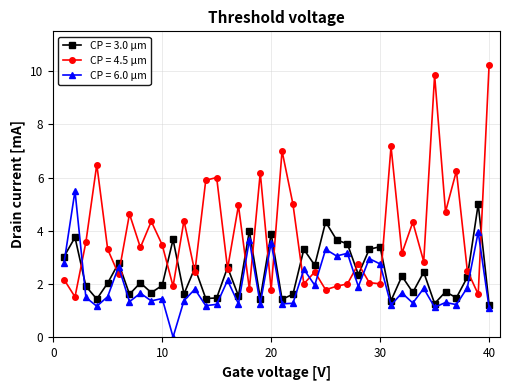

What is the minimum value for CP = 4.5 μm?

1.5